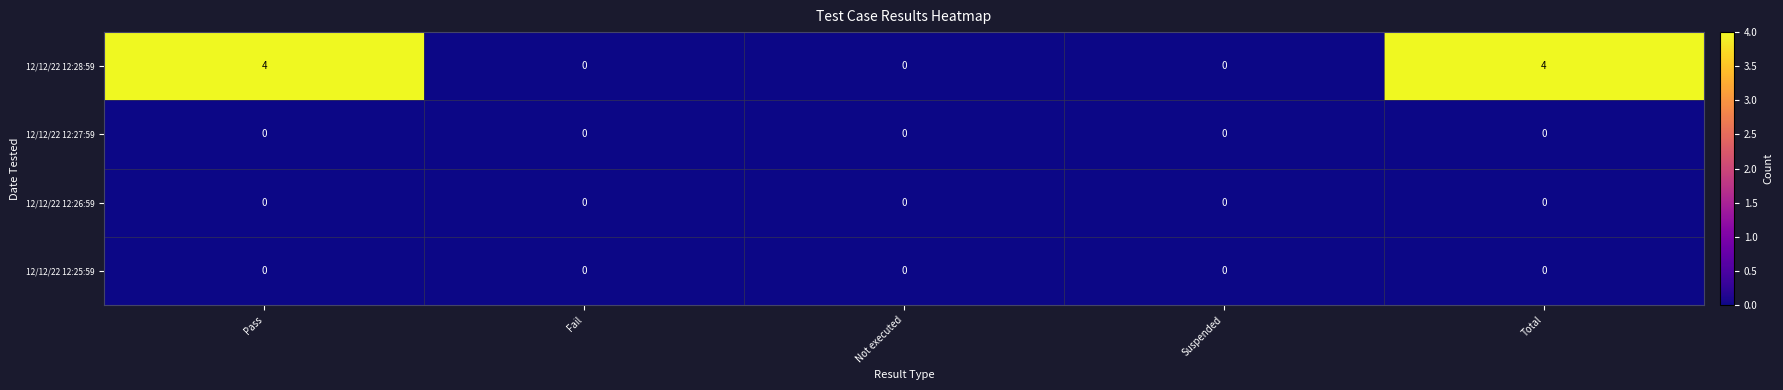

How many data points does each series have?

5